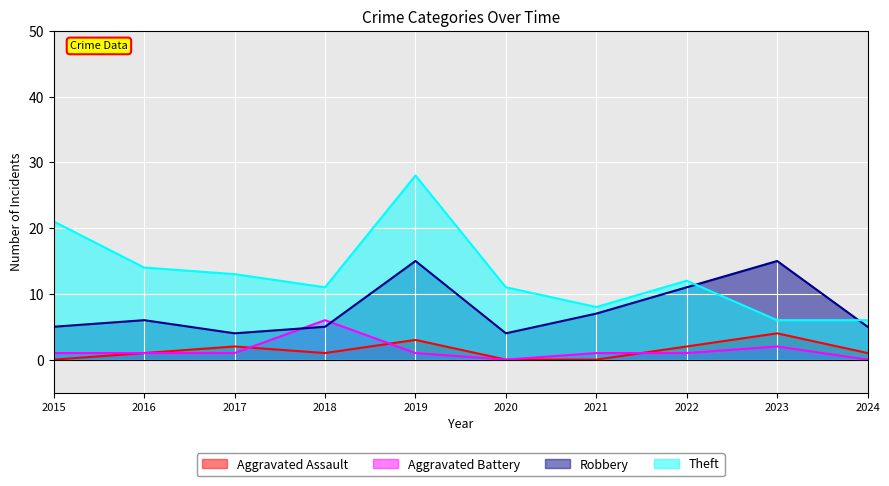

The value of Robbery at 2019 is 27. True or false?

False